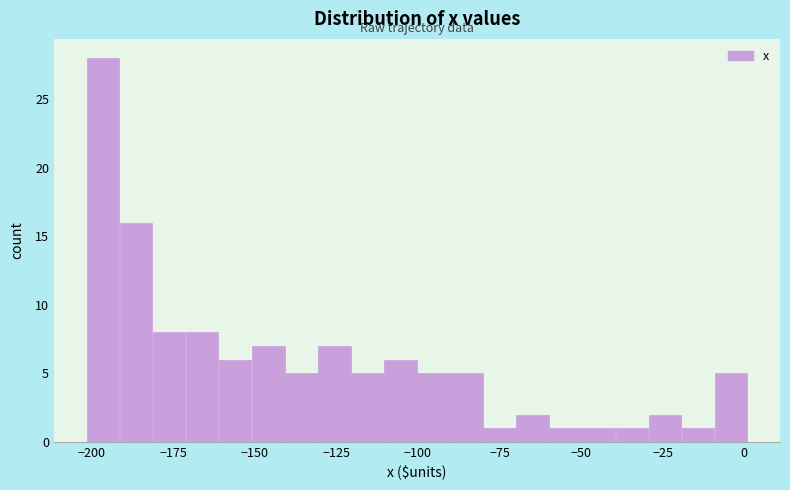

Read against the x-axis, roughly where is the centre of the tallest bar?

-195